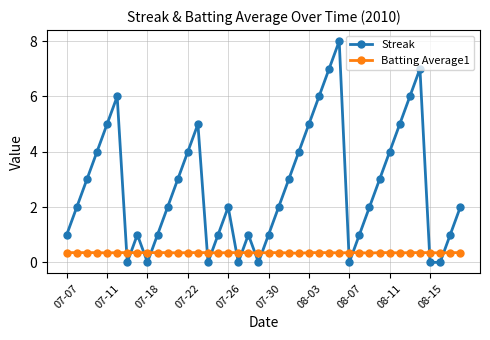

List the series in order of their peak value, highest first.

Streak, Batting Average1